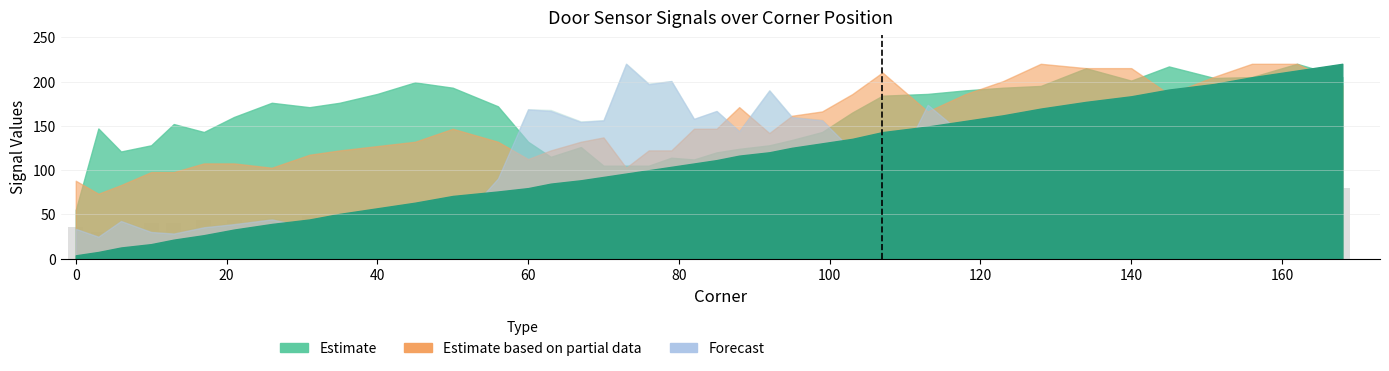

What is the maximum value shown in the chart?

90